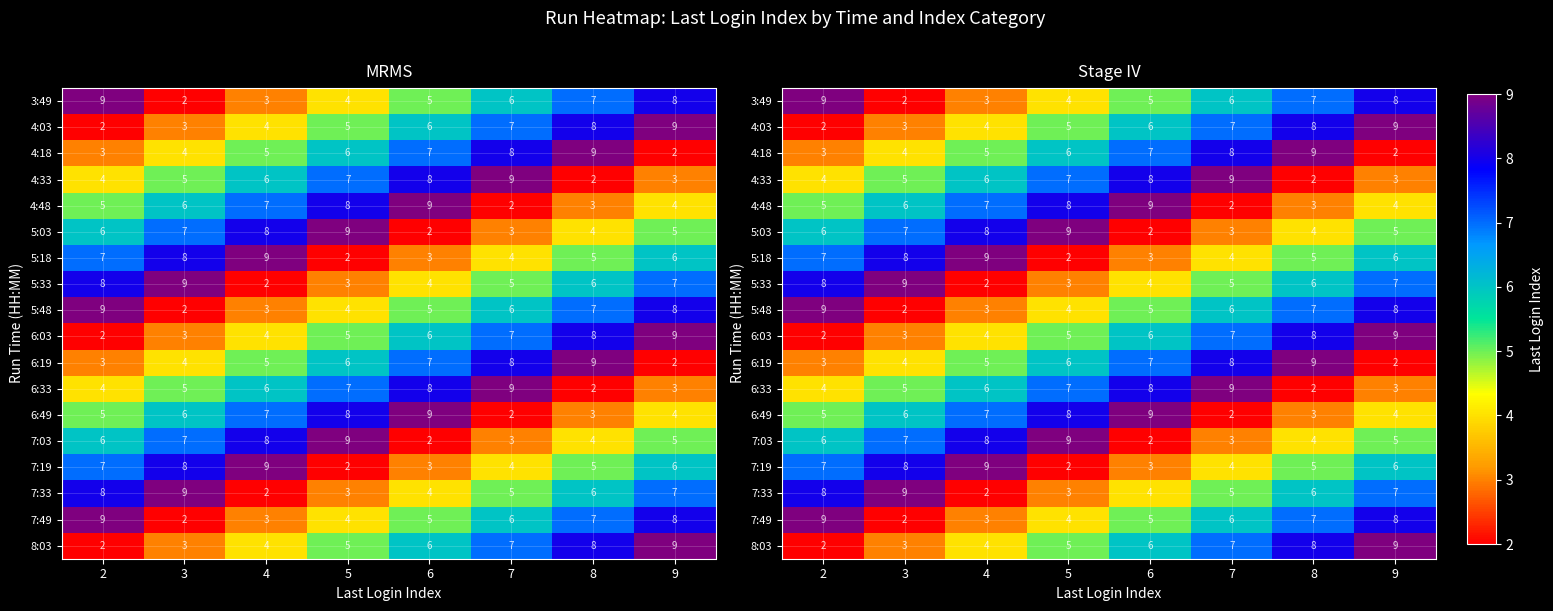

Where is 5:18 nearest to the value 5?

8